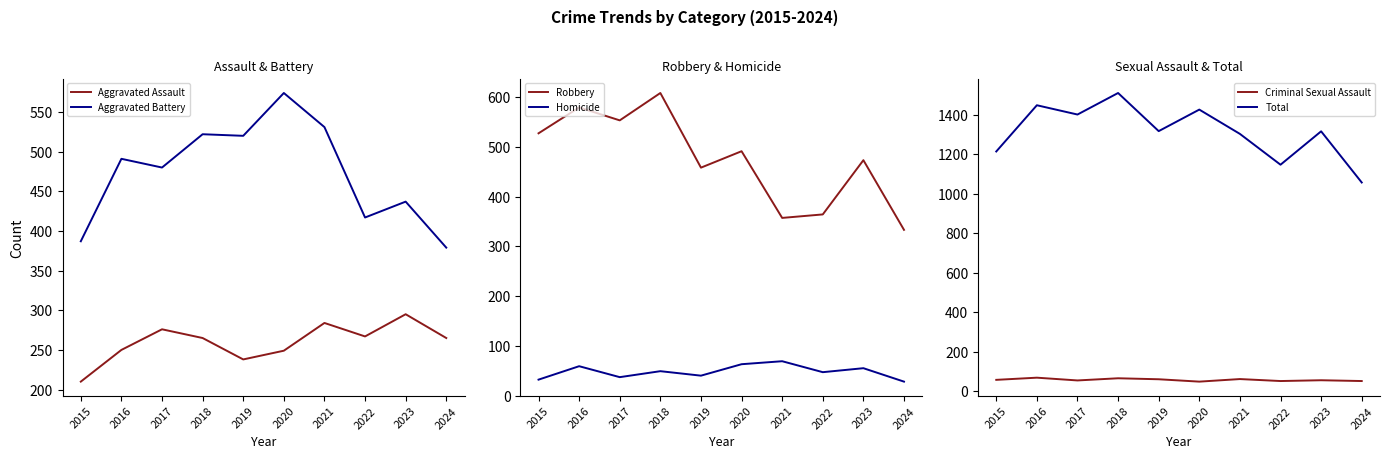

True or false: Robbery has a value of 81 at 2022.

False